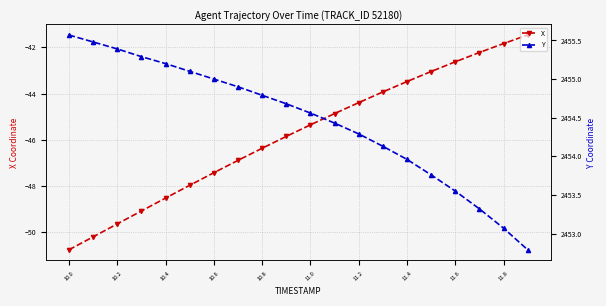

Reading left to right, what are all the values shown in this chart?

X: -50.8	-50.2	-49.6	-49.1	-48.5	-48.0	-47.4	-46.9	-46.4	-45.9	-45.4	-44.9	-44.4	-43.9	-43.5	-43.0	-42.6	-42.2	-41.8	-41.5
Y: 2455.6	2455.5	2455.4	2455.3	2455.2	2455.1	2455.0	2454.9	2454.8	2454.7	2454.6	2454.4	2454.3	2454.1	2454.0	2453.8	2453.6	2453.3	2453.1	2452.8